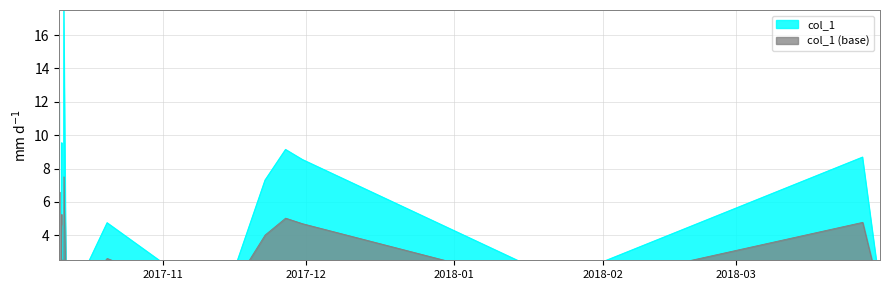

What is the label of the 25th point from the right?

2017-10-10 09:17:44